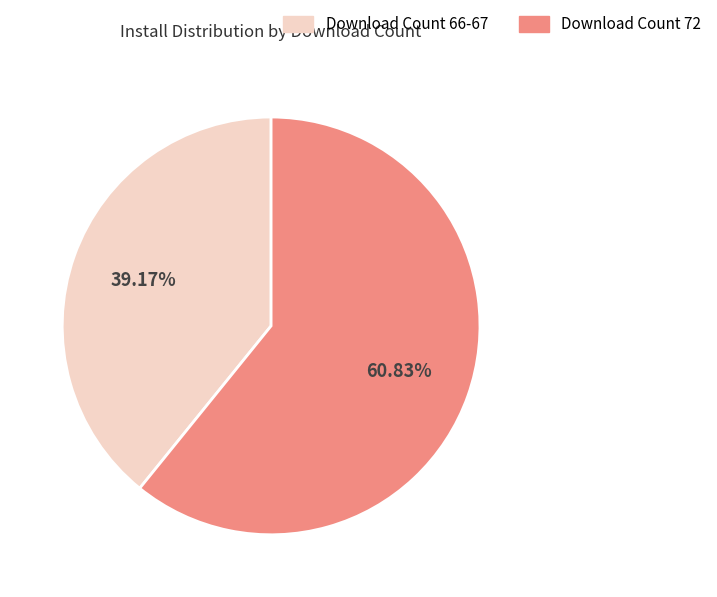

How many segments does this pie chart have?

2